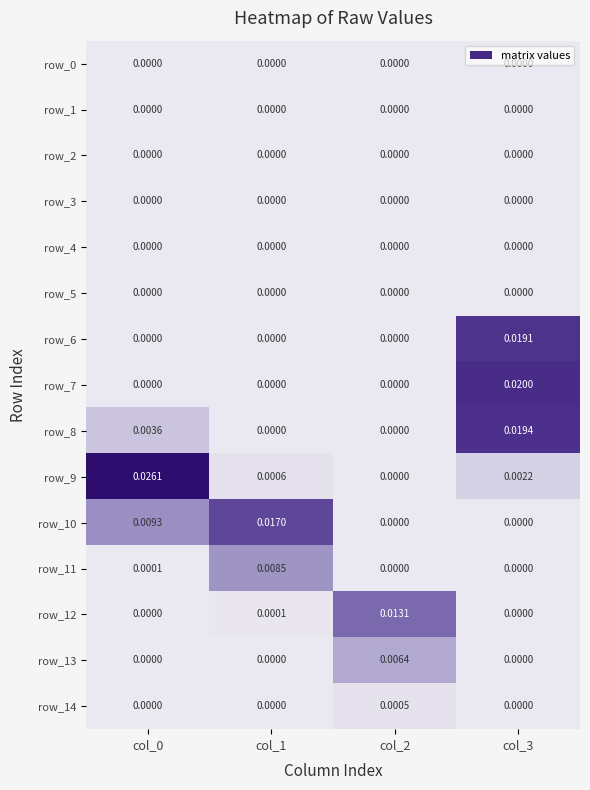

Which series has the largest total across all categories?

row_9